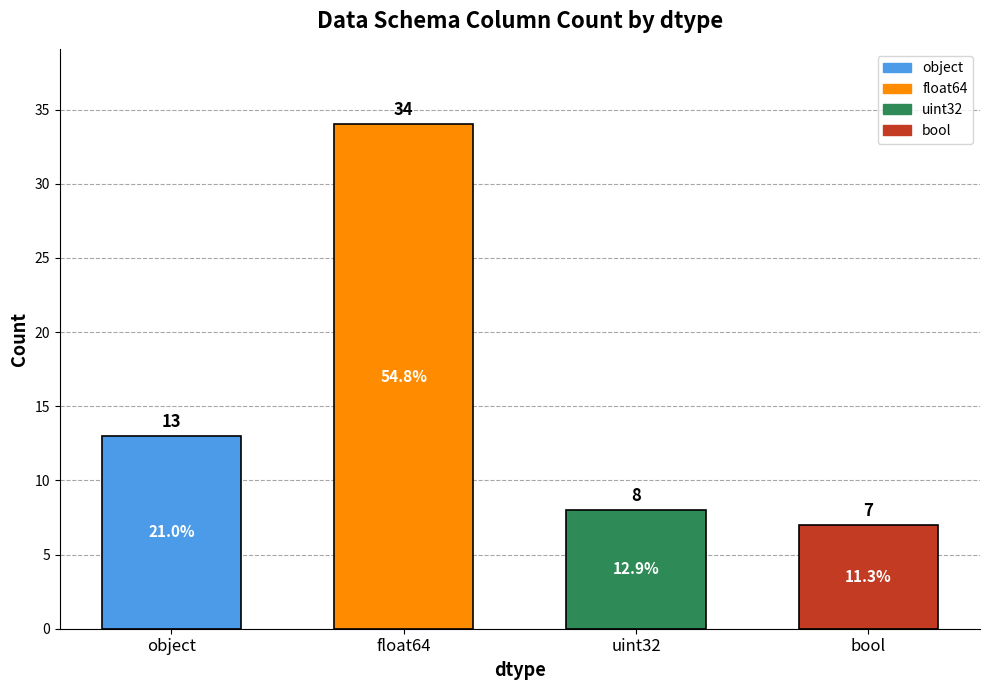

What is the label of the 3rd bar from the left?

uint32